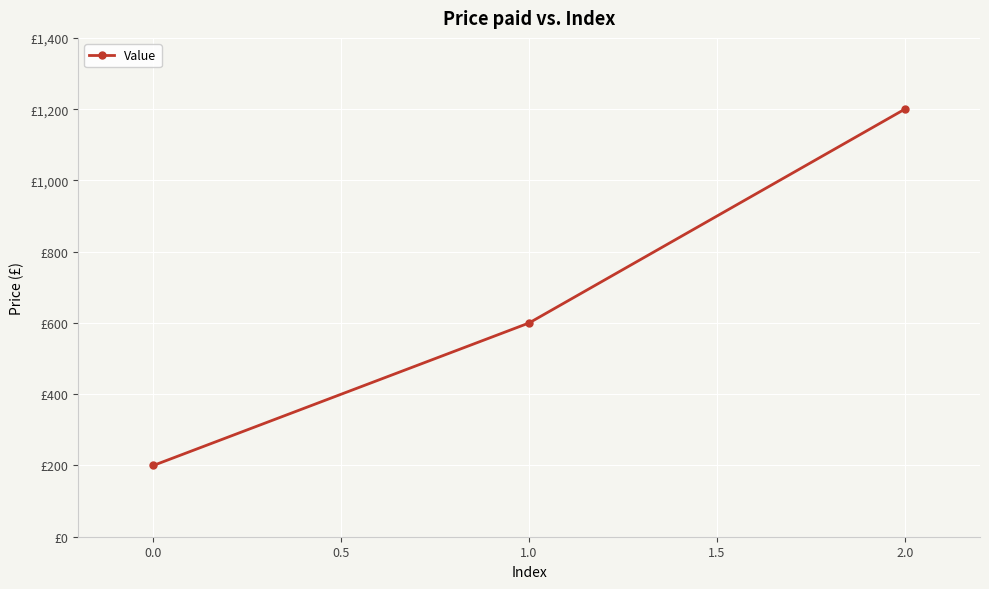

Does the chart have visible grid lines?

Yes